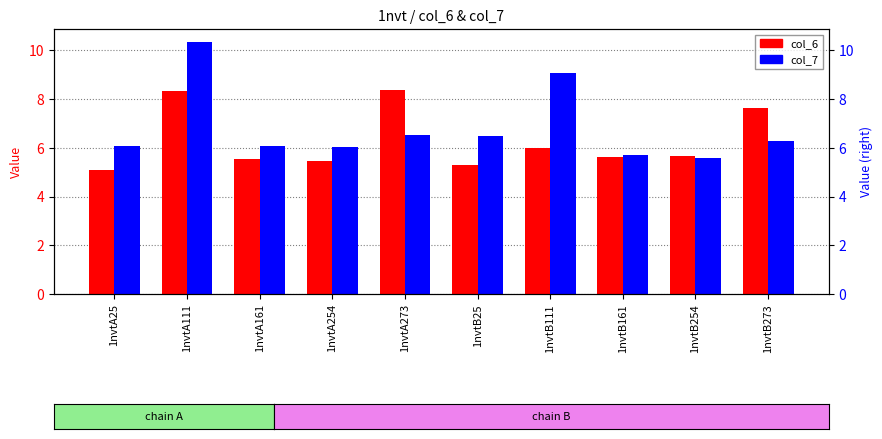

What is the label of the 1st bar from the left?

1nvtA25